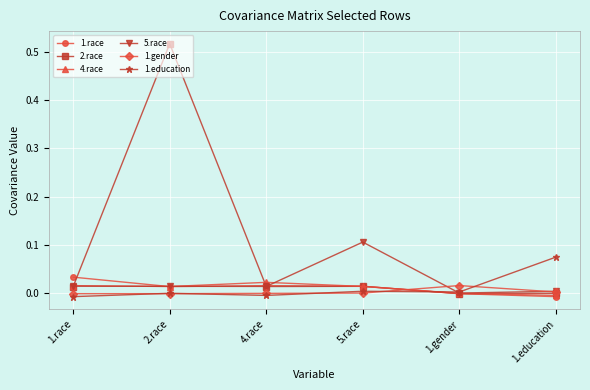

Which label corresponds to the largest value in the chart?

2.race